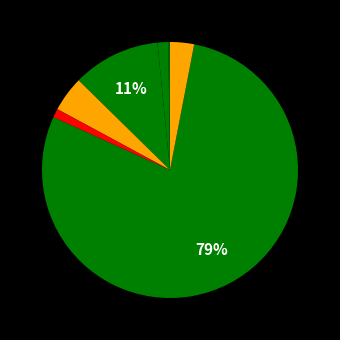

Is there a majority slice in this chart?

Yes